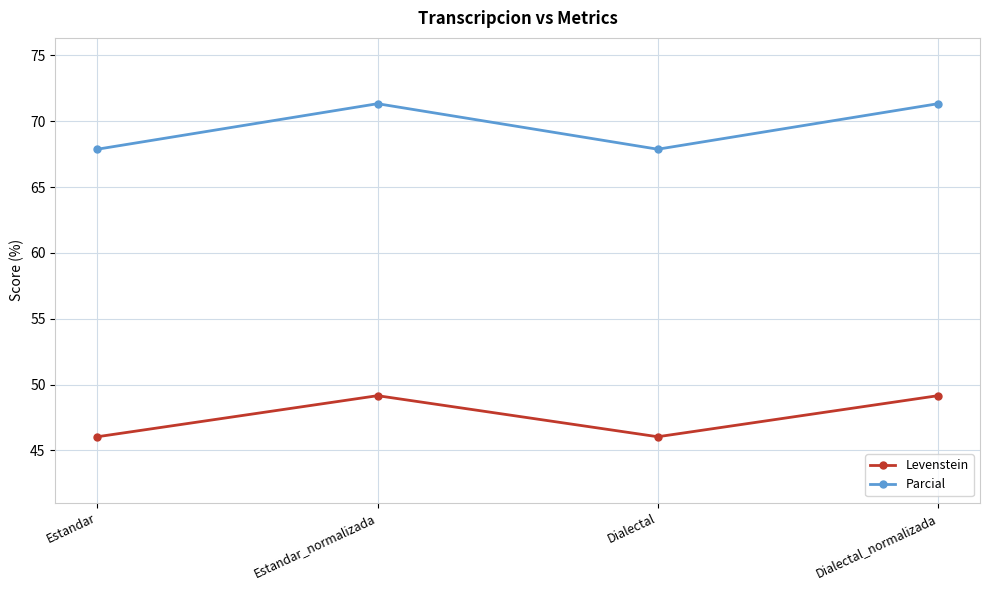

The value of Parcial at Dialectal_normalizada is 71.3. True or false?

True